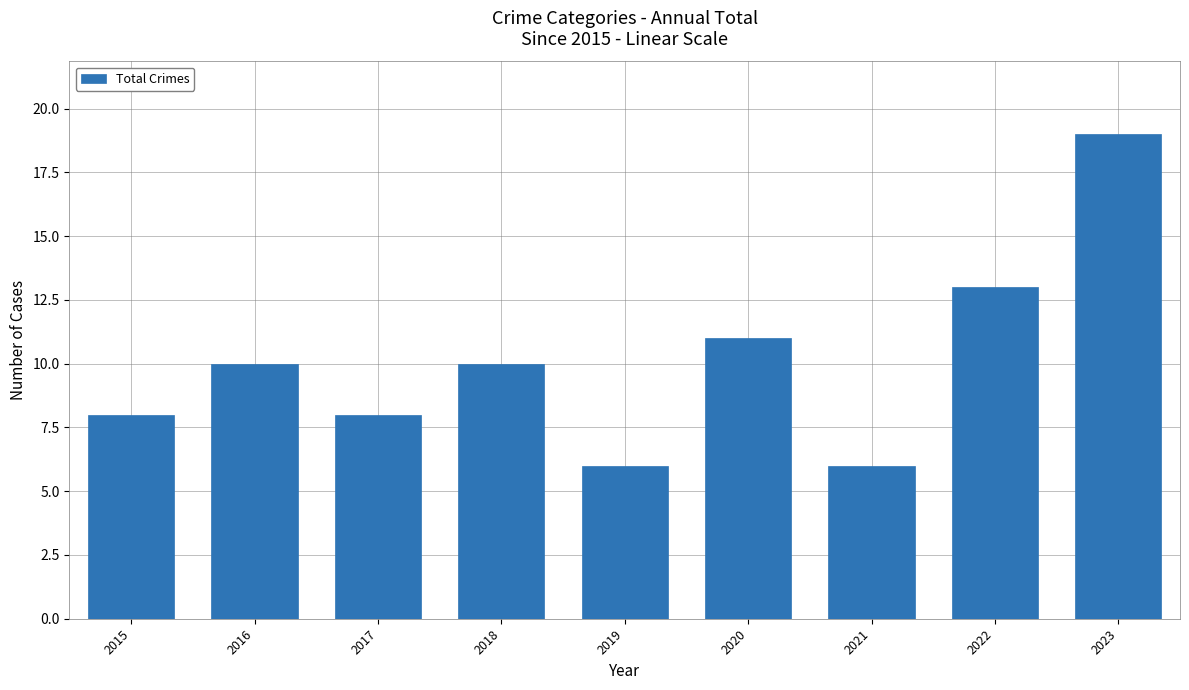

Which category has the highest value across all series?

2023